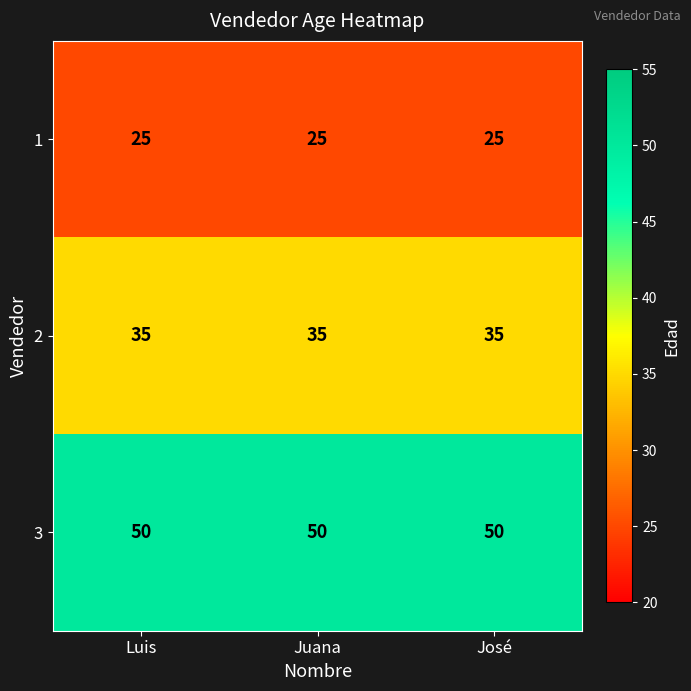

Rank the series at José from lowest to highest value.

1, 2, 3